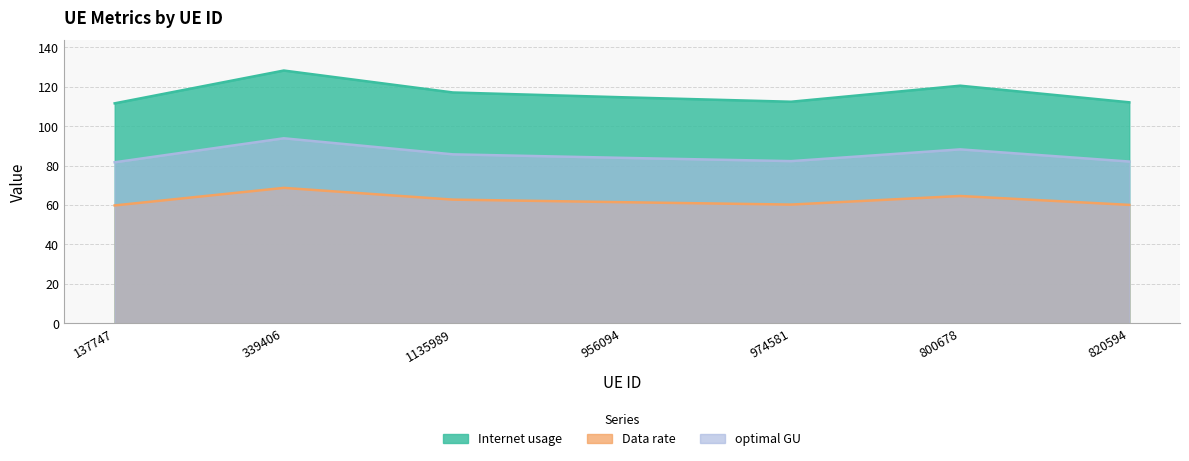

At how many categories does at least one series exceed 82?

7